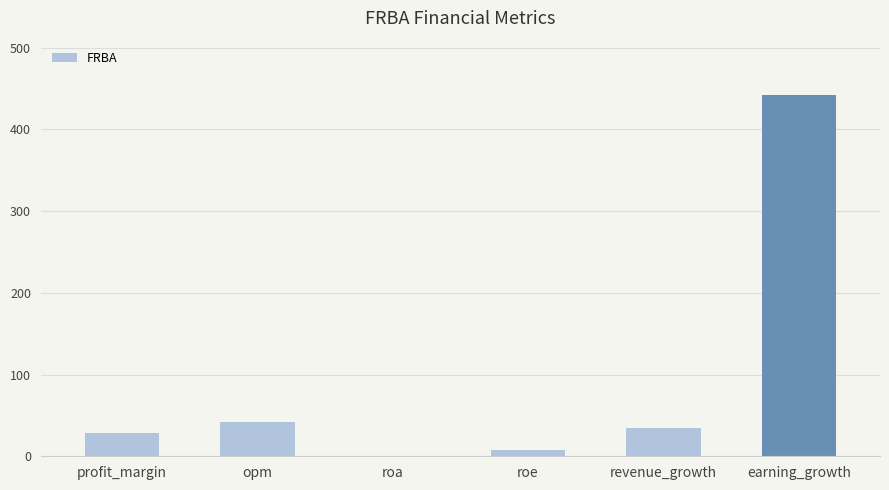

What is the greatest value displayed?

442.1